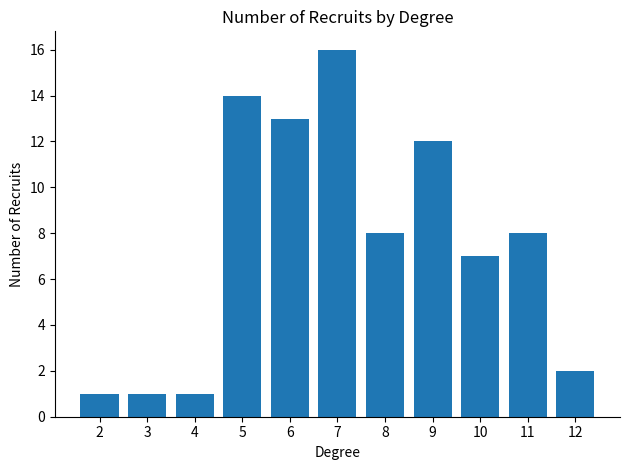

Reading left to right, transcribe all the data shown in this chart.

1	1	1	14	13	16	8	12	7	8	2